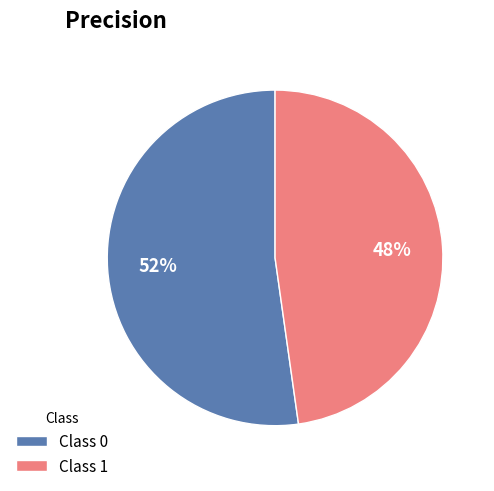

To the nearest percent, what is the average slice percentage?

50%